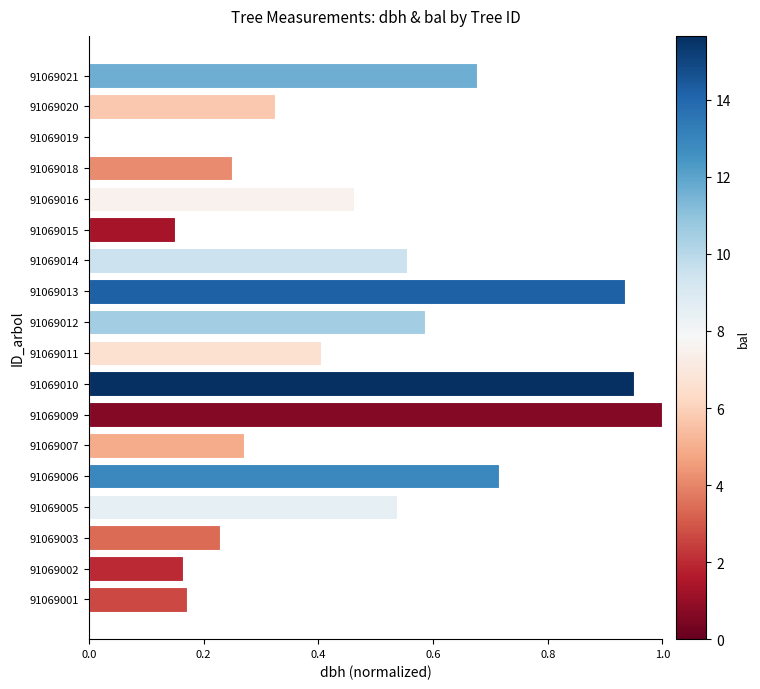

Are the bars horizontal?

Yes